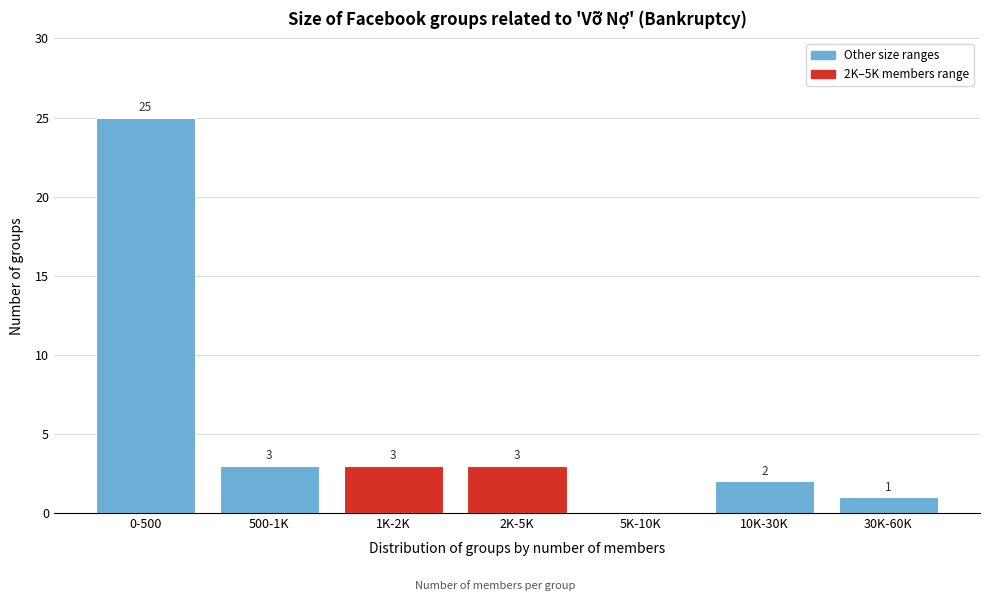

What is the maximum value shown in the chart?

25